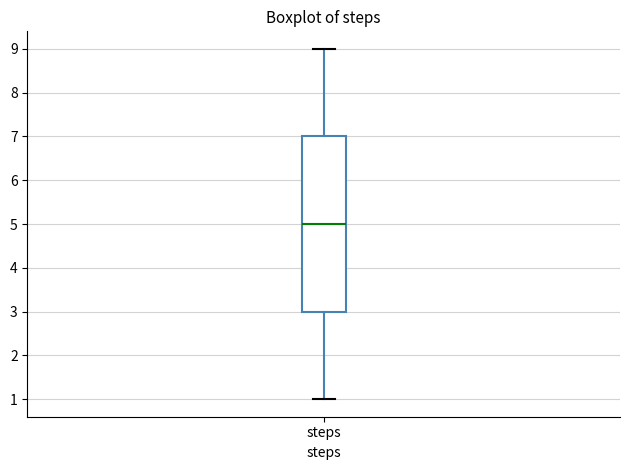

Transcribe this box plot: give where the median line is, the range the box spans, and where the two whiskers end, as read against the y-axis. The values are not printed on the chart, so give them approximately, as read against the axis.

median 5, box 3 to 7, whiskers 1 to 9